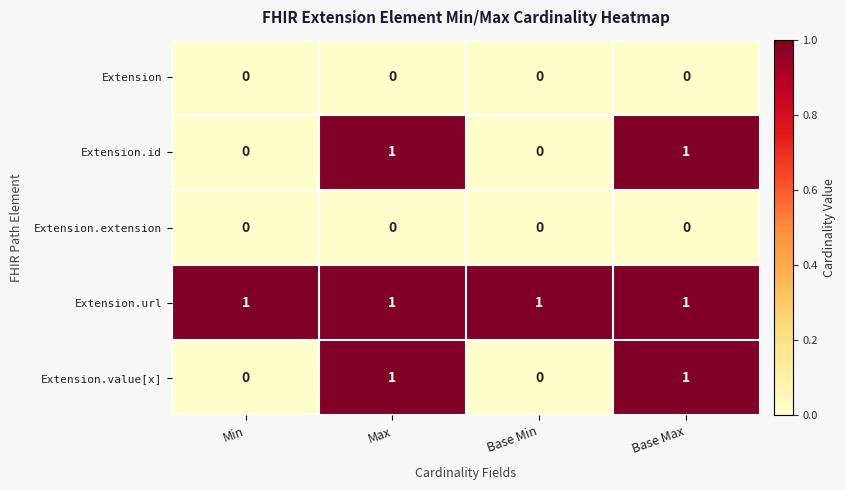

What is the total value across all series at Max?

3